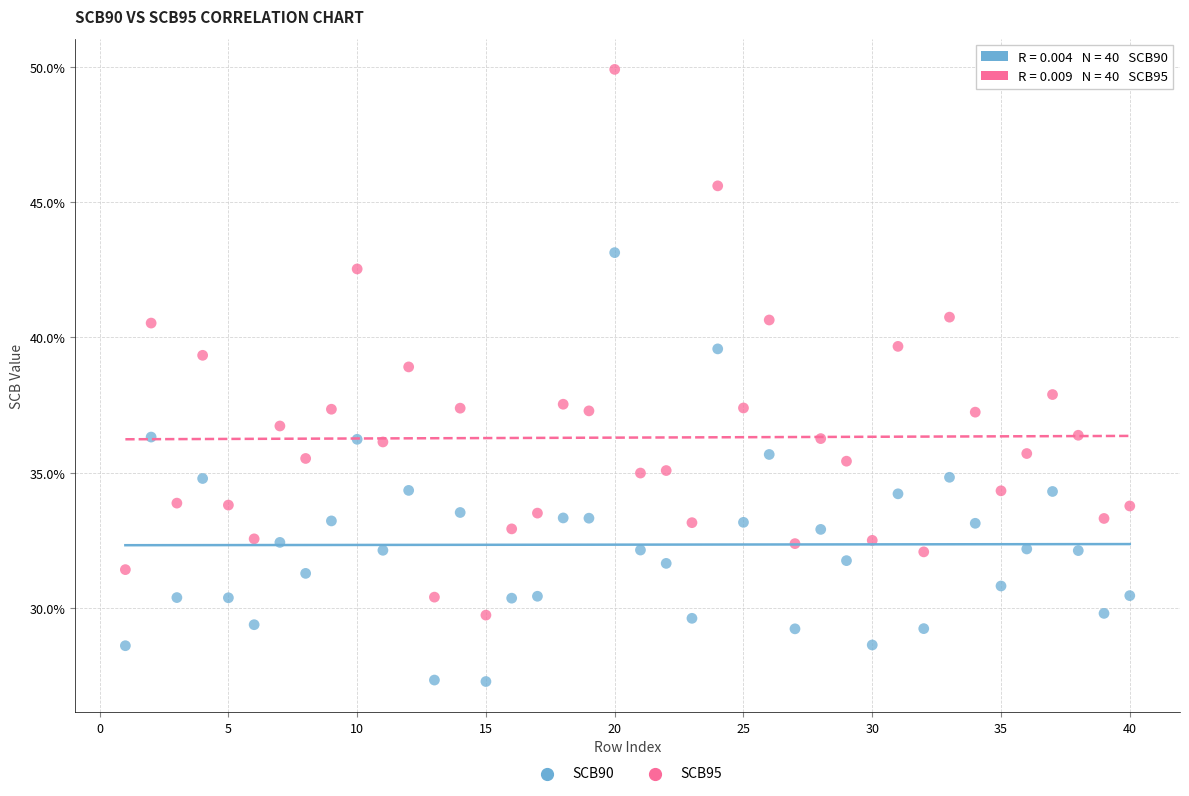

Which series contains the highest Y value?

SCB95